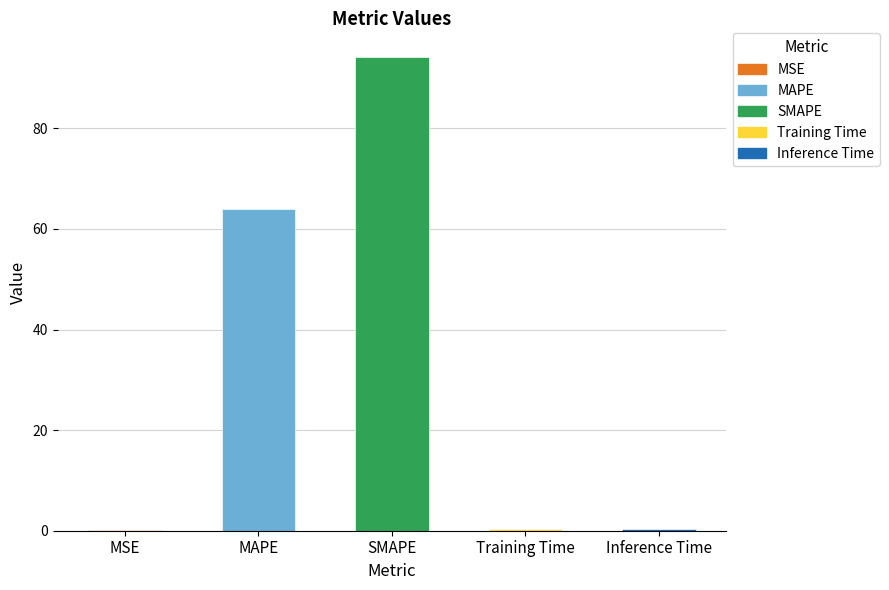

Where is the data nearest to the value 47?

MAPE